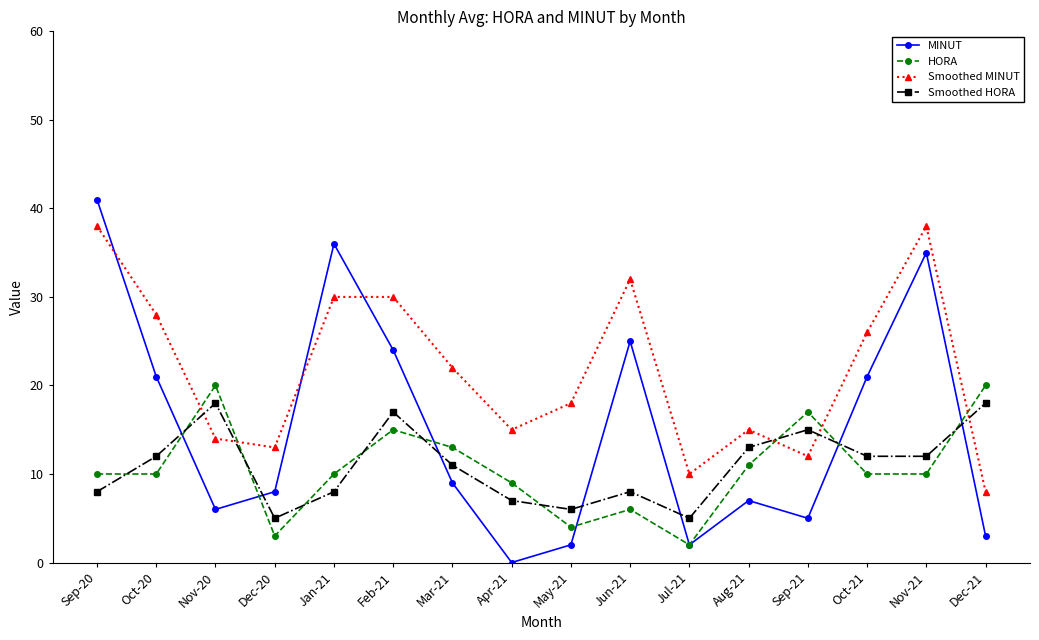

Reading right to left, list all the values displayed in this chart.

MINUT: Dec-21=3	Nov-21=35	Oct-21=21	Sep-21=5	Aug-21=7	Jul-21=2	Jun-21=25	May-21=2	Apr-21=0	Mar-21=9	Feb-21=24	Jan-21=36	Dec-20=8	Nov-20=6	Oct-20=21	Sep-20=41
HORA: Dec-21=20	Nov-21=10	Oct-21=10	Sep-21=17	Aug-21=11	Jul-21=2	Jun-21=6	May-21=4	Apr-21=9	Mar-21=13	Feb-21=15	Jan-21=10	Dec-20=3	Nov-20=20	Oct-20=10	Sep-20=10
Smoothed MINUT: Dec-21=8	Nov-21=38	Oct-21=26	Sep-21=12	Aug-21=15	Jul-21=10	Jun-21=32	May-21=18	Apr-21=15	Mar-21=22	Feb-21=30	Jan-21=30	Dec-20=13	Nov-20=14	Oct-20=28	Sep-20=38
Smoothed HORA: Dec-21=18	Nov-21=12	Oct-21=12	Sep-21=15	Aug-21=13	Jul-21=5	Jun-21=8	May-21=6	Apr-21=7	Mar-21=11	Feb-21=17	Jan-21=8	Dec-20=5	Nov-20=18	Oct-20=12	Sep-20=8